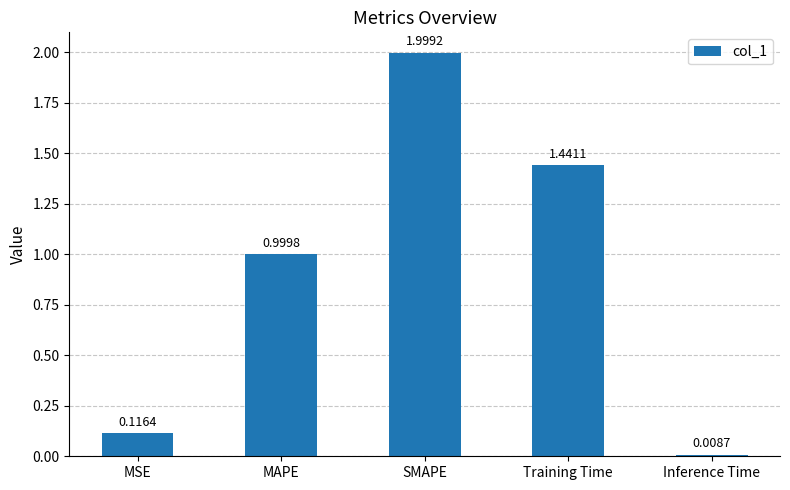

What is the change in value from MAPE to Training Time?

+0.4